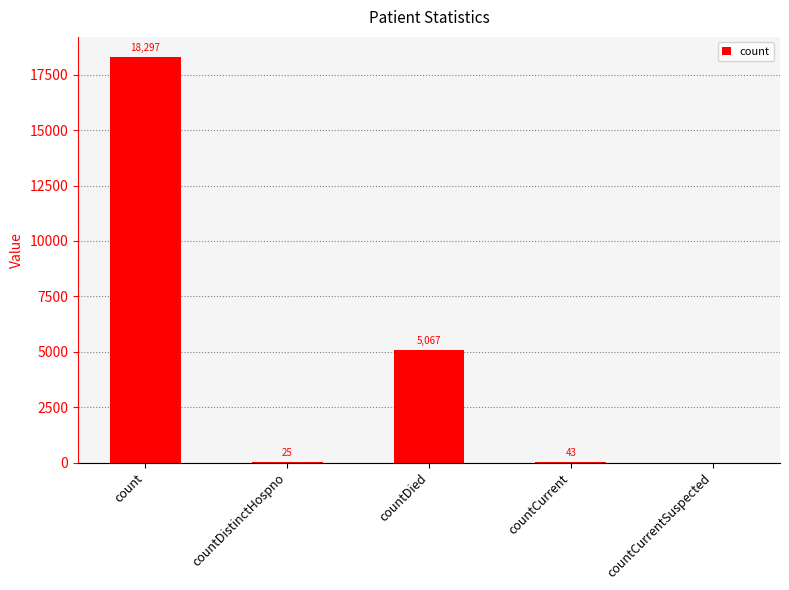

Between count and countDied, which is larger?

count